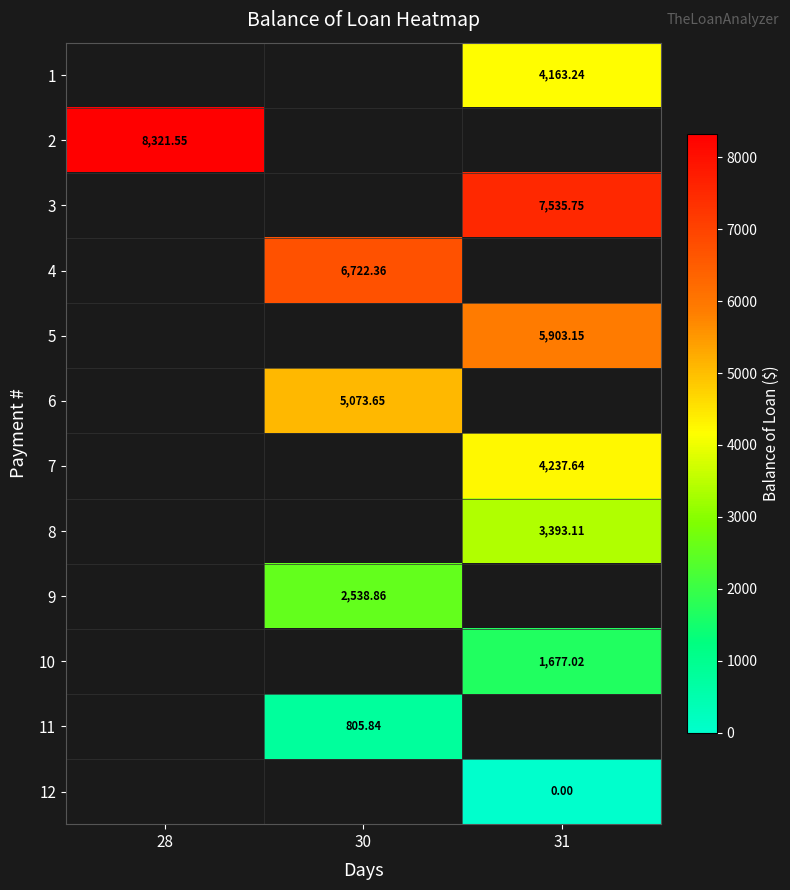

How many data points in 4 are above 6722?

1